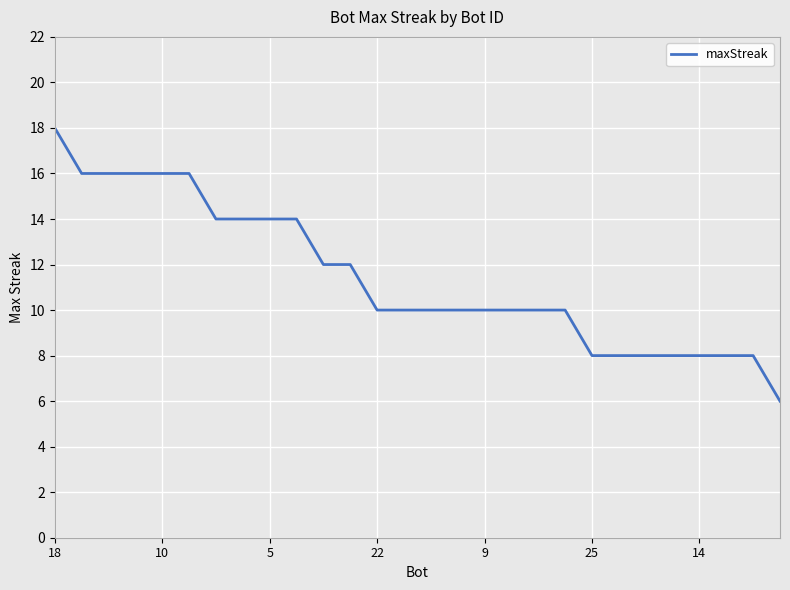

What is the greatest value displayed?

18